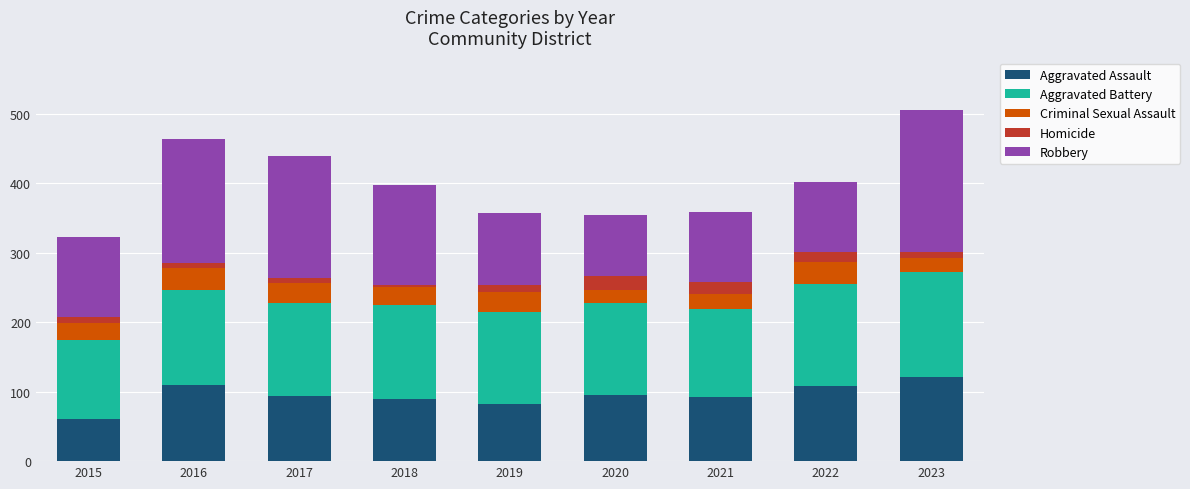

The Aggravated Assault series shows 92 at 2021. True or false?

True